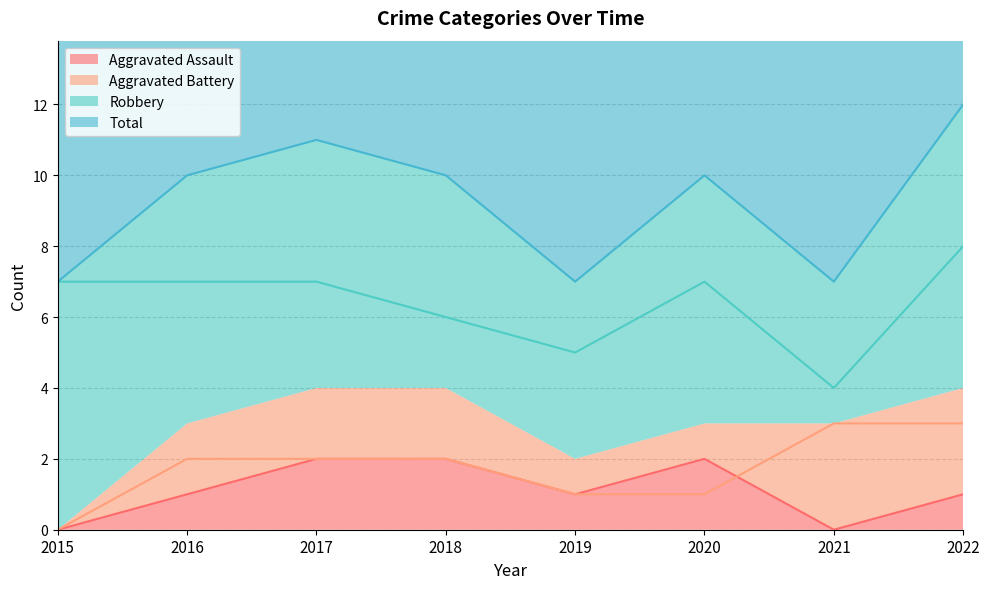

What is the highest value of the Robbery series?

8